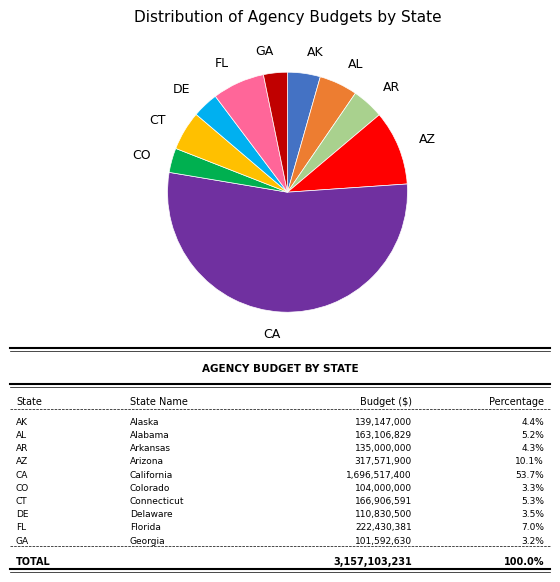

Is there any slice that represents more than half of the pie?

Yes